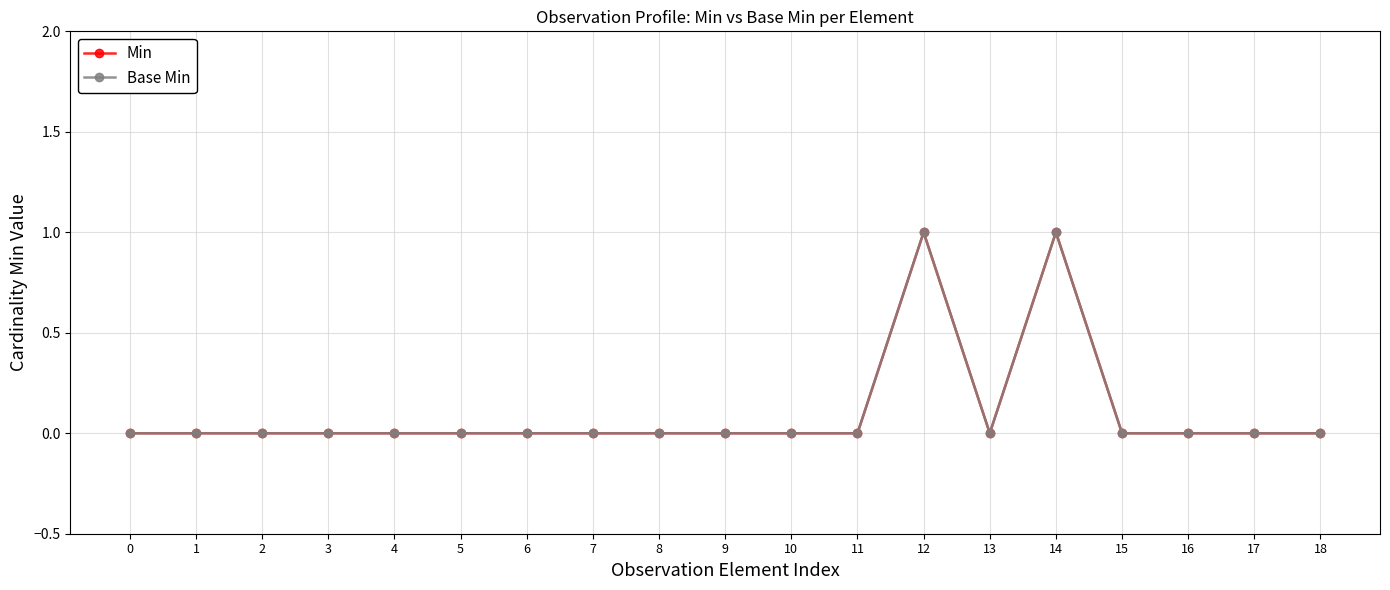

Is it true that Min equals -1 at 5?

False